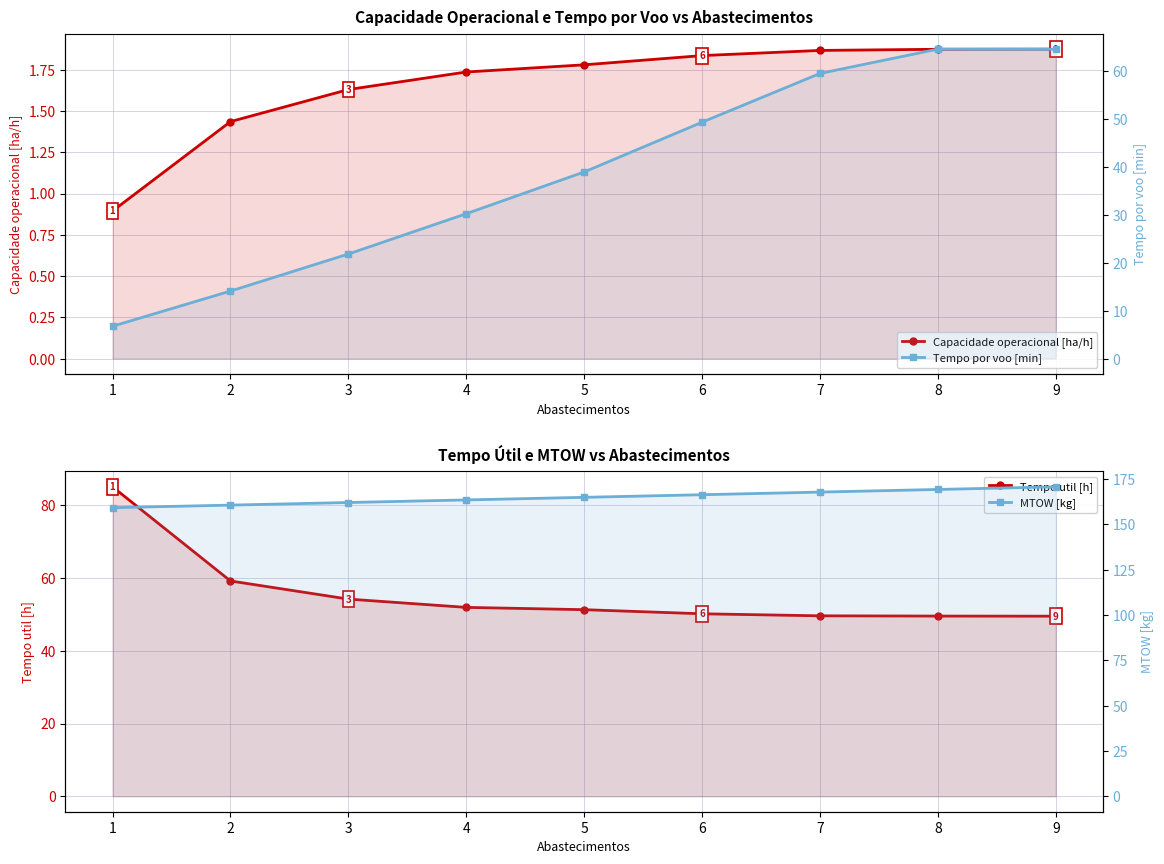

Reading left to right, extract all data points from this chart.

Capacidade operacional [ha/h]: 1=0.9	2=1.4	3=1.6	4=1.7	5=1.8	6=1.8	7=1.9	8=1.9	9=1.9
Tempo util [h]: 1=85.1	2=59.2	3=54.2	4=52.0	5=51.3	6=50.2	7=49.6	8=49.6	9=49.5
Tempo por voo [min]: 1=6.8	2=14.1	3=21.8	4=30.3	5=39.0	6=49.4	7=59.6	8=64.6	9=64.6
MTOW [kg]: 1=159.1	2=160.5	3=162.0	4=163.4	5=164.8	6=166.3	7=167.7	8=169.2	9=170.6